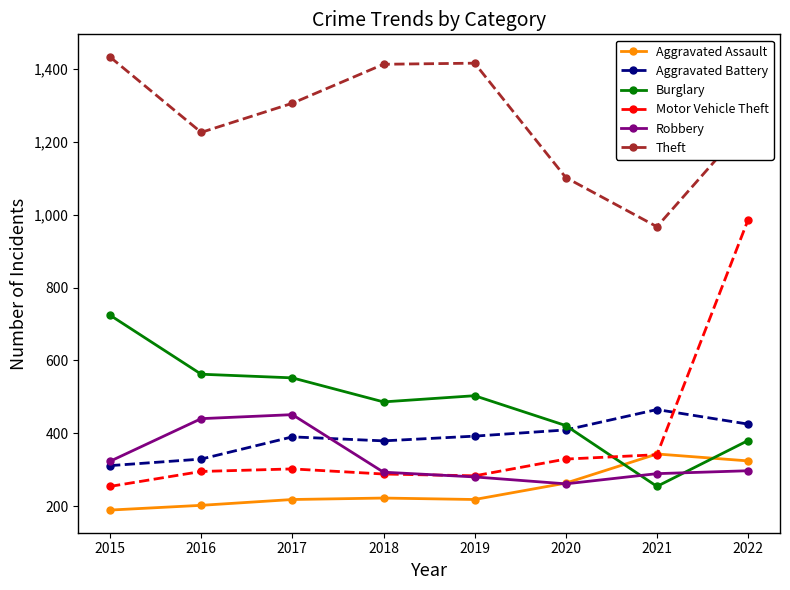

Which series changed the most between 2015 and 2021?

Burglary